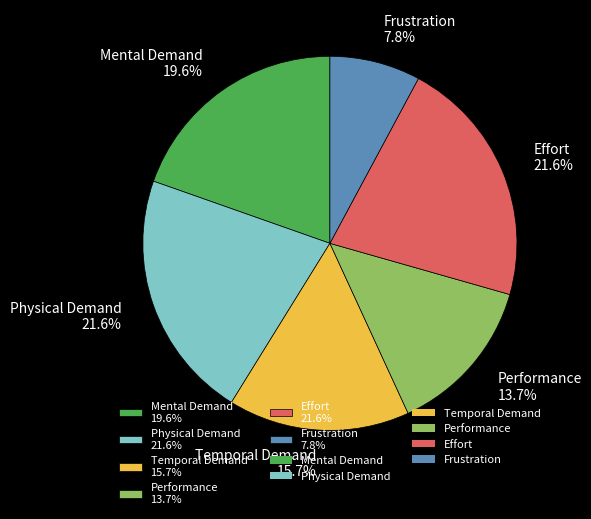

To the nearest percent, what percentage of the pie is Temporal Demand?

16%